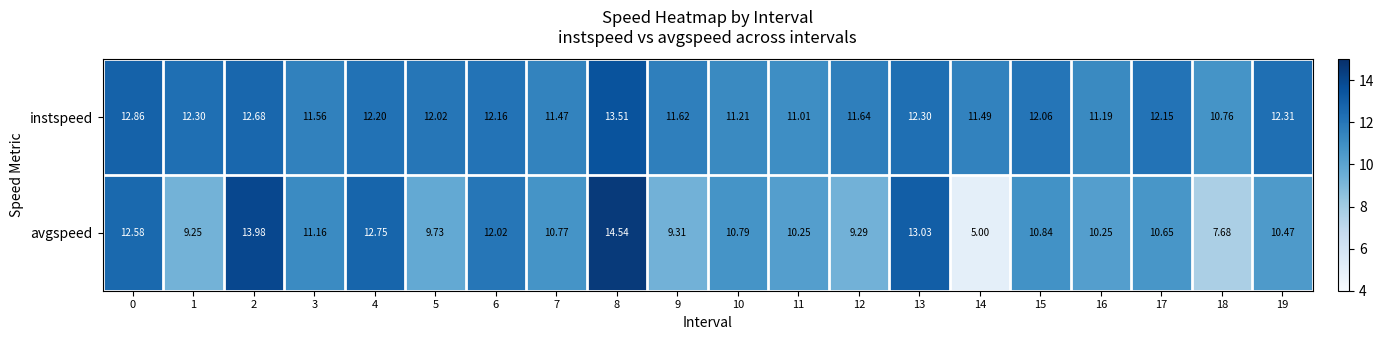

Rank the series at 11 from lowest to highest value.

avgspeed, instspeed